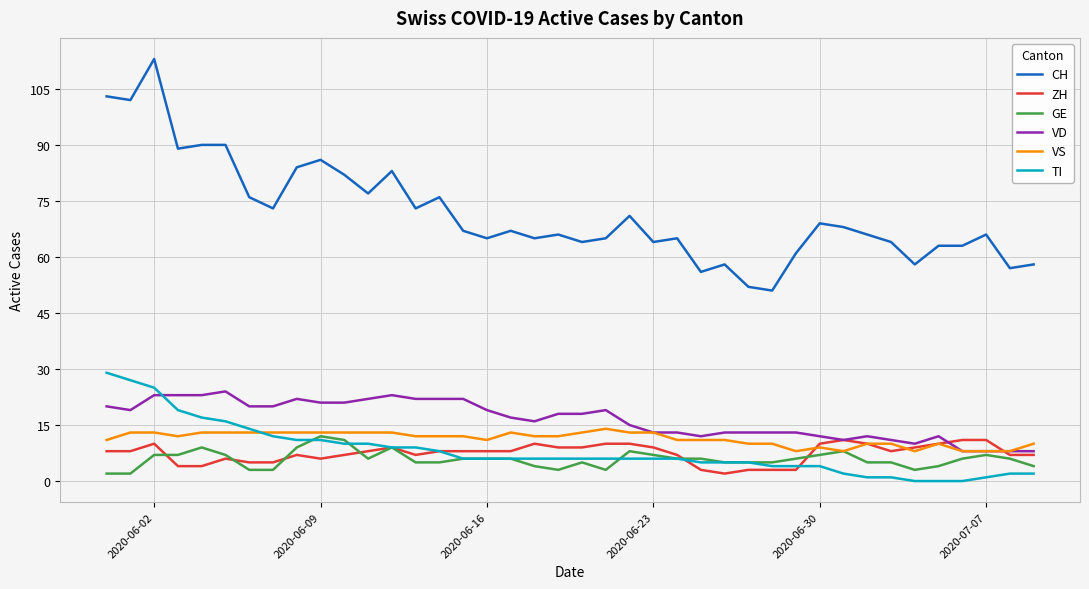

What is the maximum value shown in the chart?

113